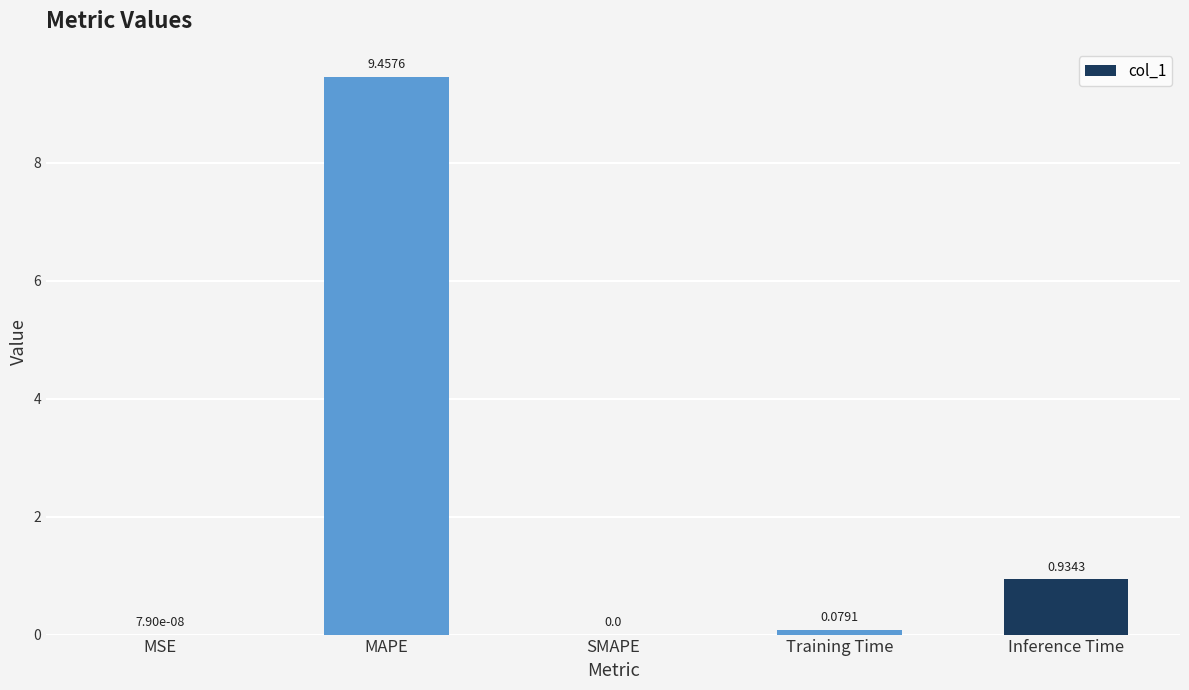

Which category has the highest value across all series?

MAPE